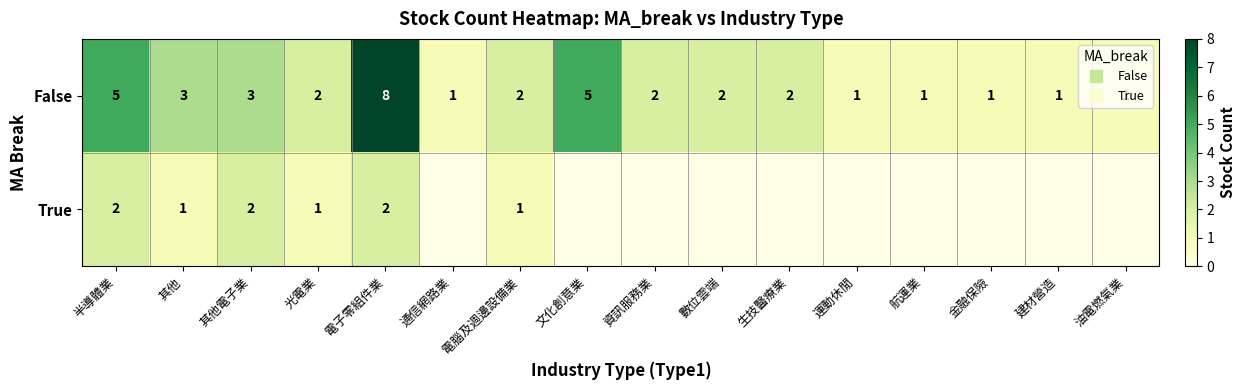

Between 資訊服務業 and 數位雲端, which series saw the biggest shift?

False